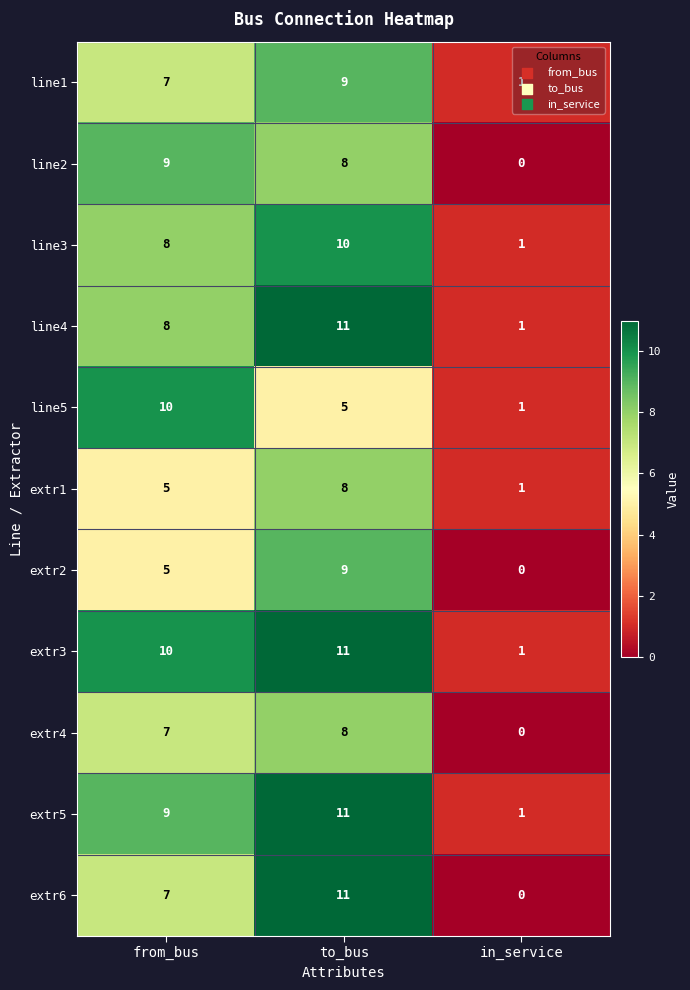

Which category has the highest value in the extr2 series?

to_bus